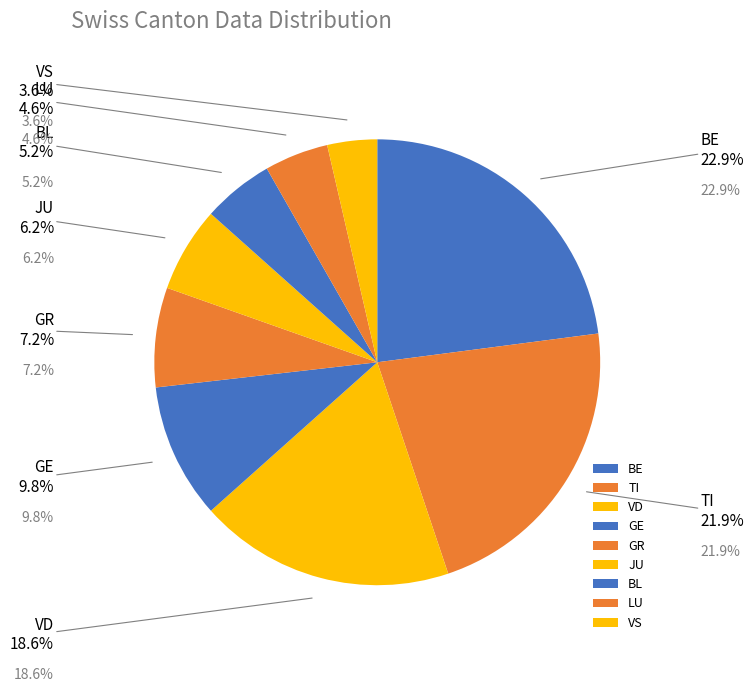

The GR slice represents 7% of the pie. True or false?

True